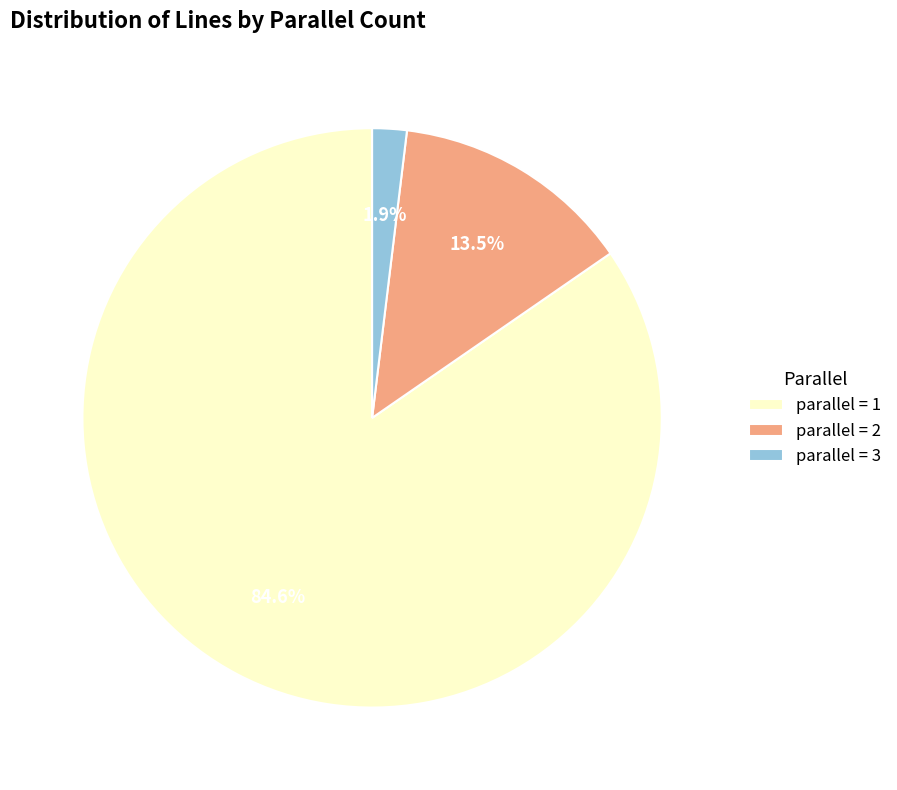

Which has a higher value, parallel = 2 or parallel = 3?

parallel = 2